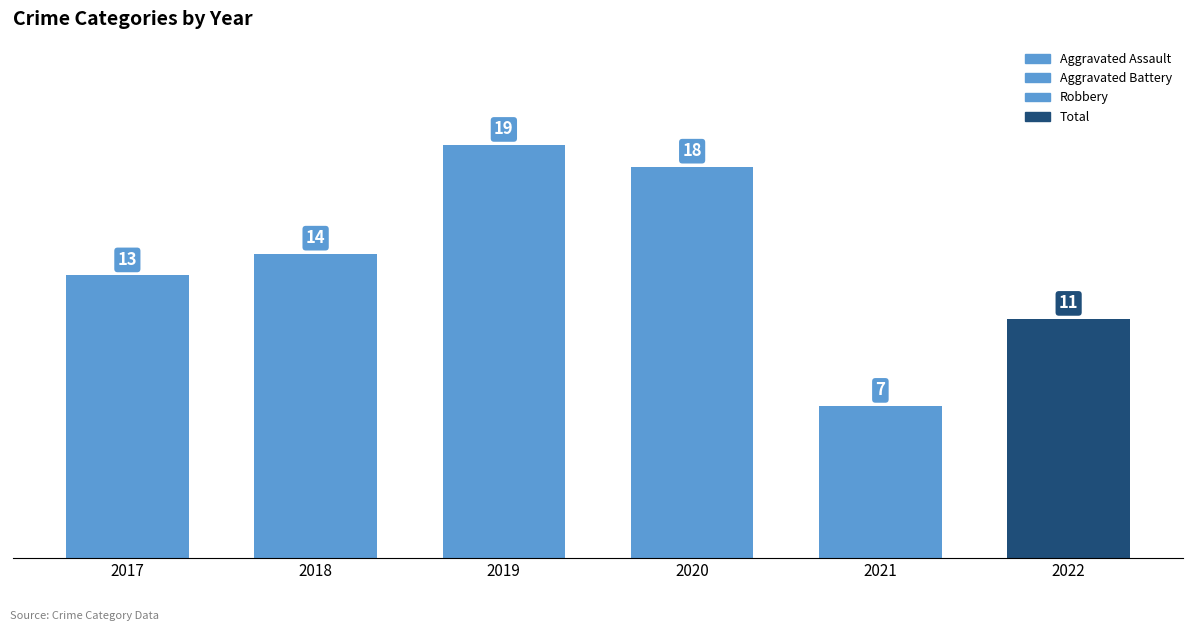

Rank the categories by value from lowest to highest.

2021, 2022, 2017, 2018, 2020, 2019